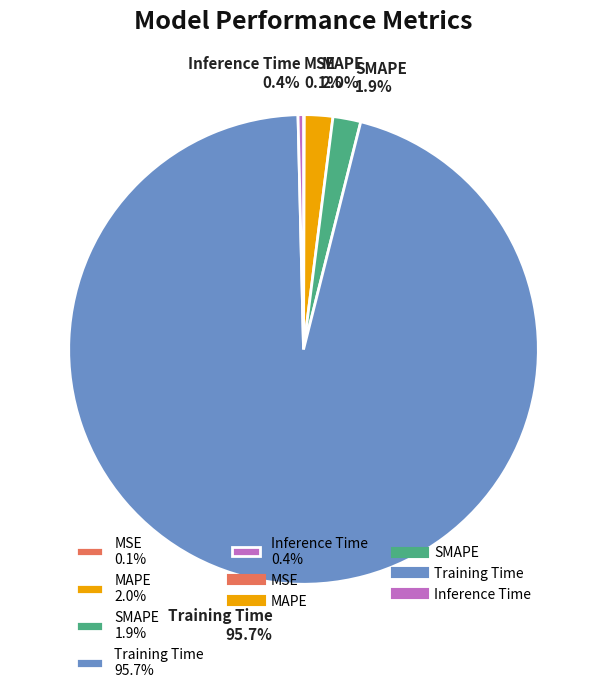

What is the largest slice in the pie chart?

Training Time